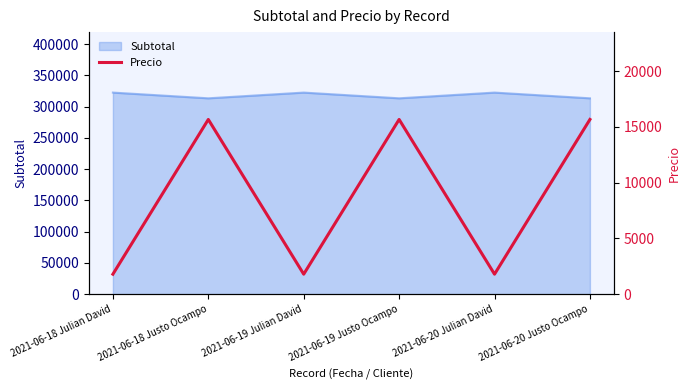

What position from the left is 2021-06-18 Julian David?

1